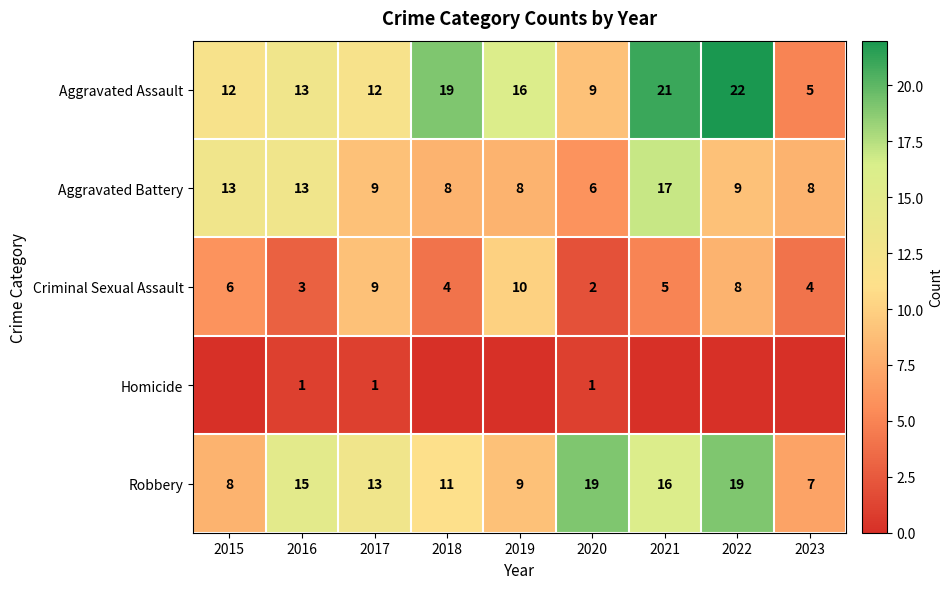

How many values in the Robbery series are below 13?

4